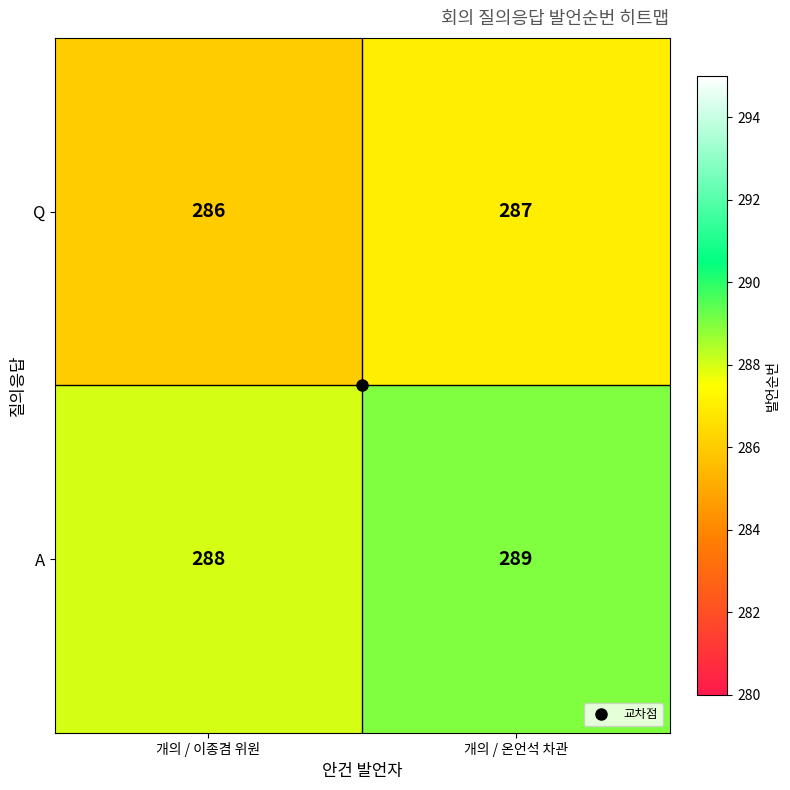

How many data points does each series have?

2